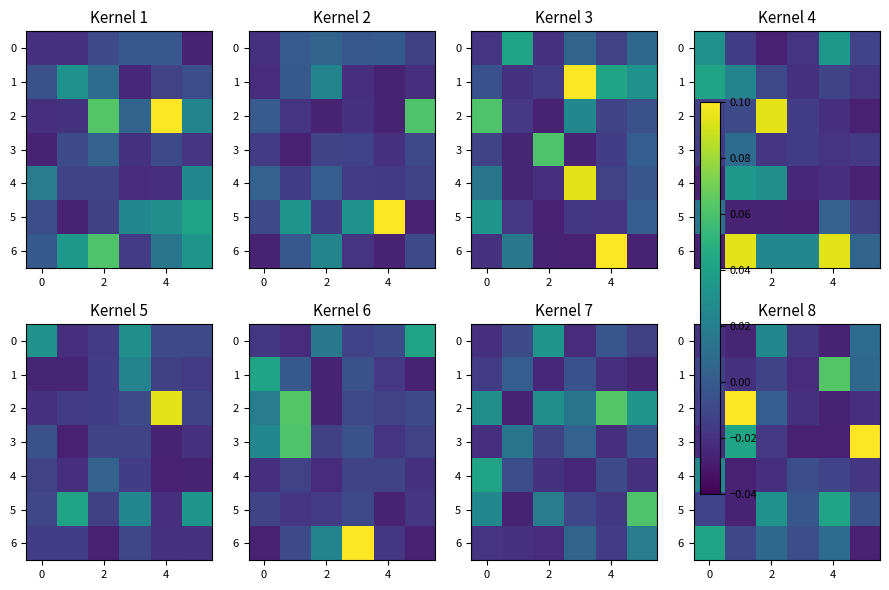

Count the number of categories in the chart.

6